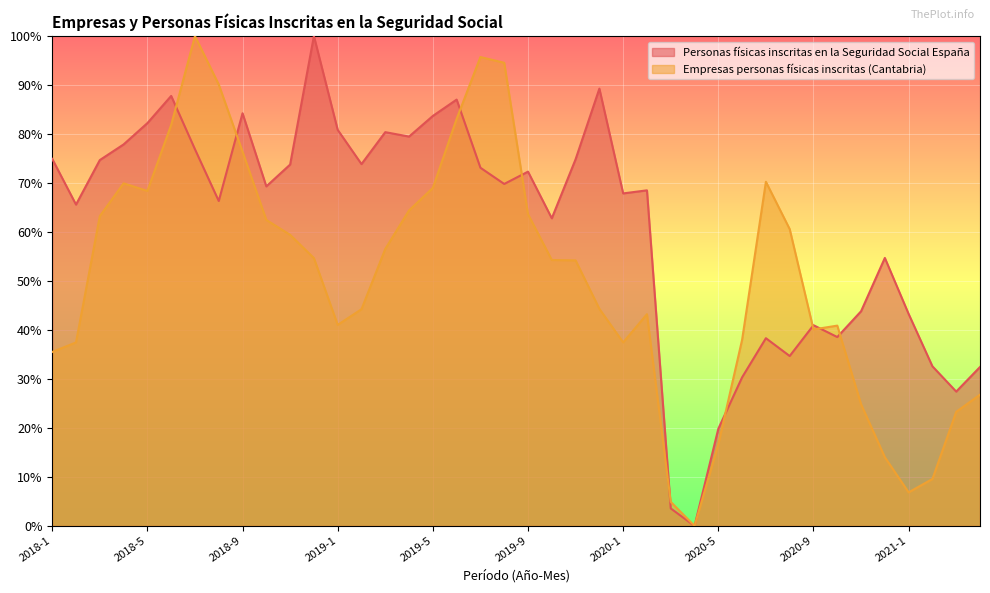

What is the label of the 28th point from the left?

2020-4